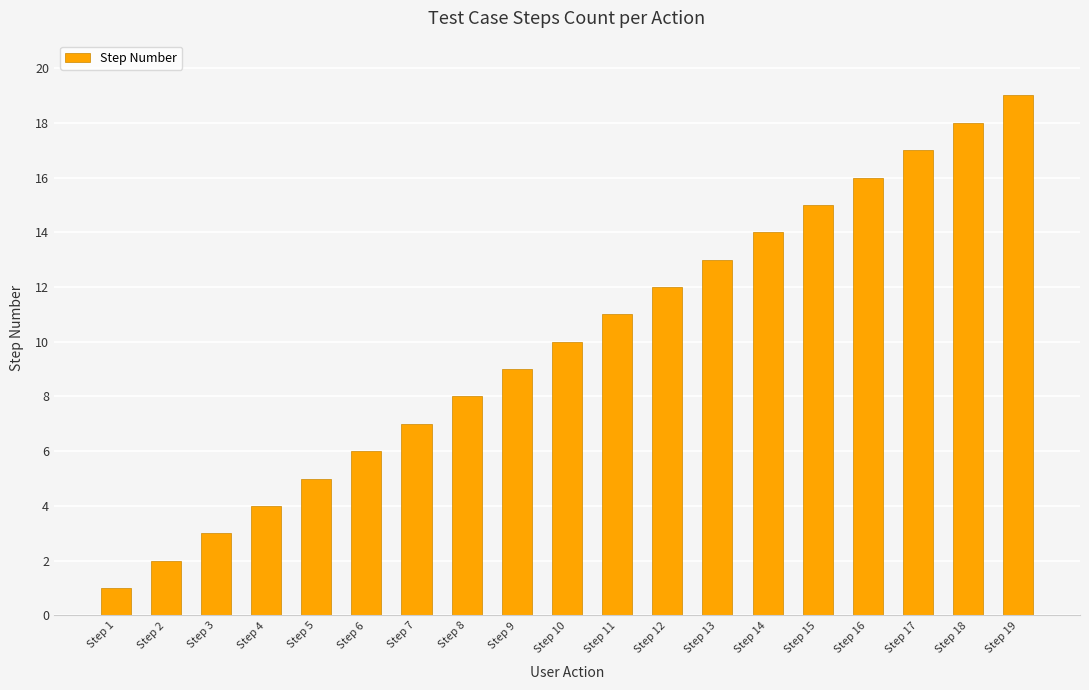

True or false: the data shows 14 at Step 14.

True